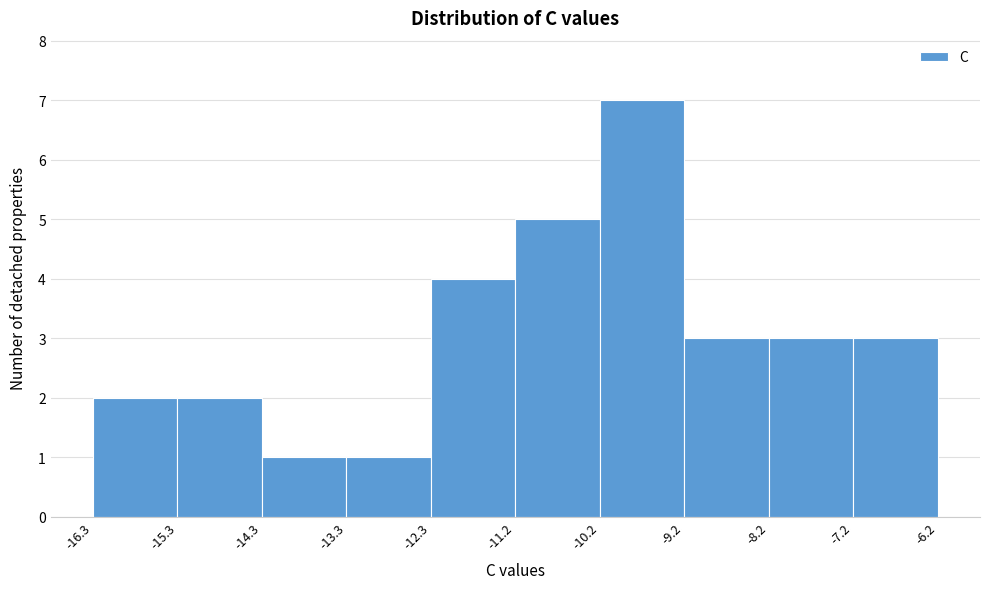

Reading left to right, transcribe this chart: for each bar, give the range it covers on the x-axis and its height. The values are not printed on the chart, so give them approximately, as read against the axis.

-16.3 to -15.3: 2
-15.3 to -14.3: 2
-14.3 to -13.3: 1
-13.3 to -12.3: 1
-12.3 to -11.2: 4
-11.2 to -10.2: 5
-10.2 to -9.2: 7
-9.2 to -8.2: 3
-8.2 to -7.2: 3
-7.2 to -6.2: 3